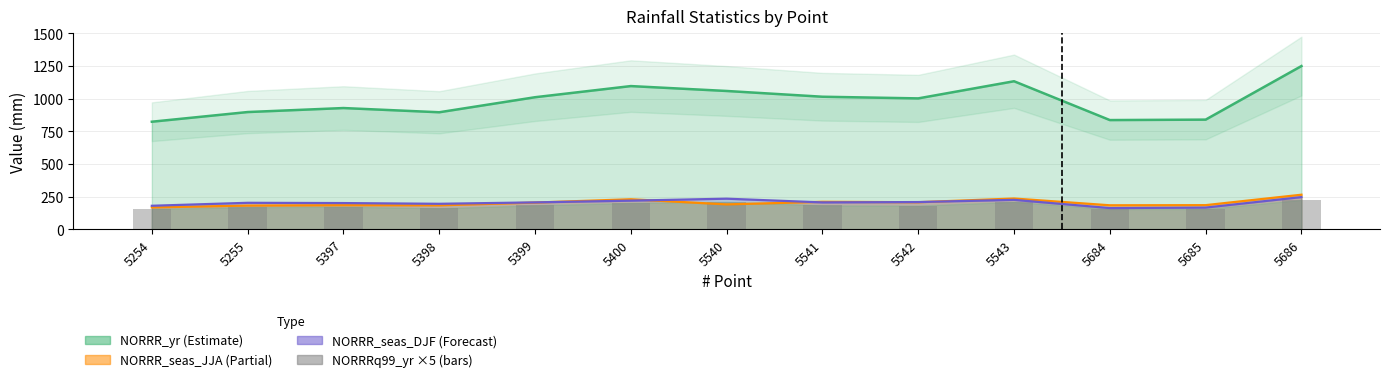

Which label corresponds to the smallest value in the chart?

5684